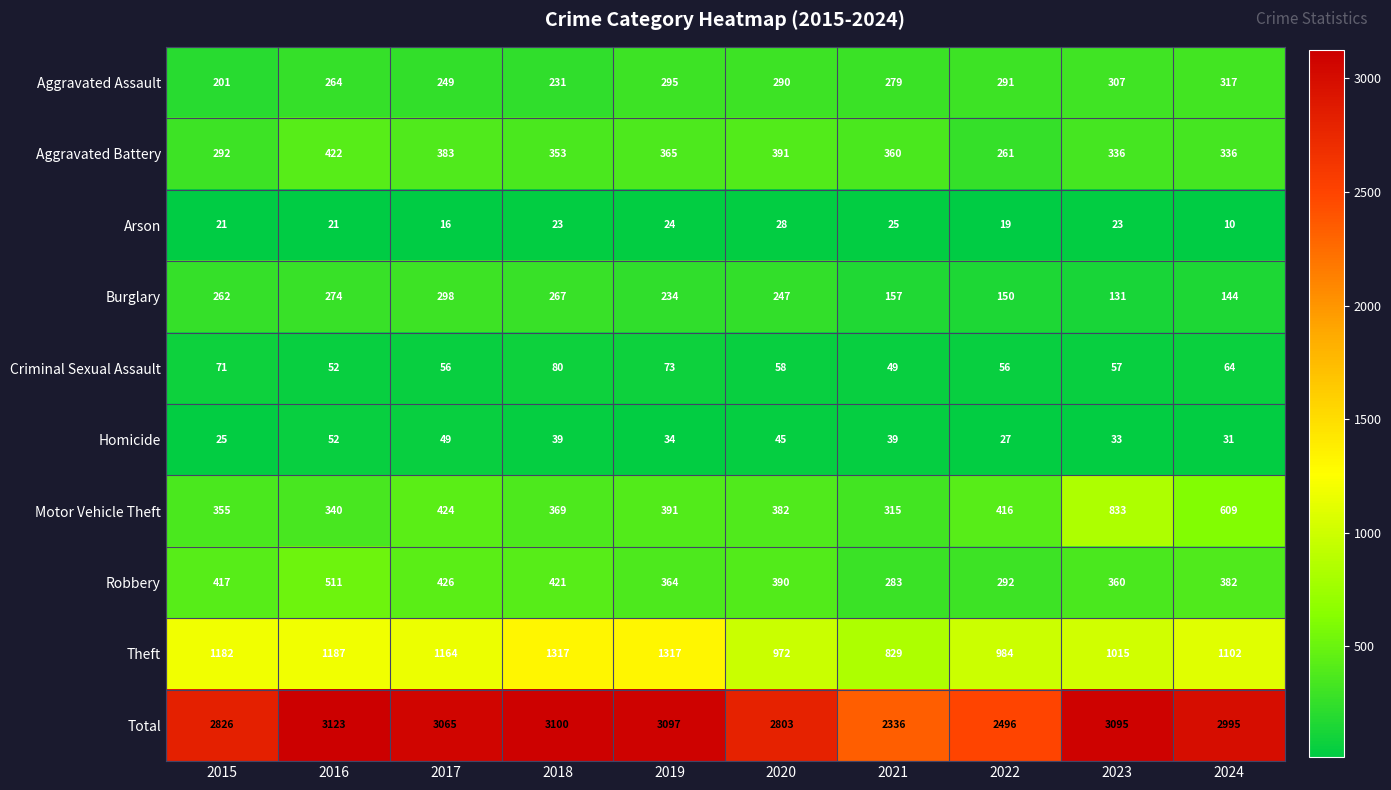

Where does the Motor Vehicle Theft series first go above 391?

2017